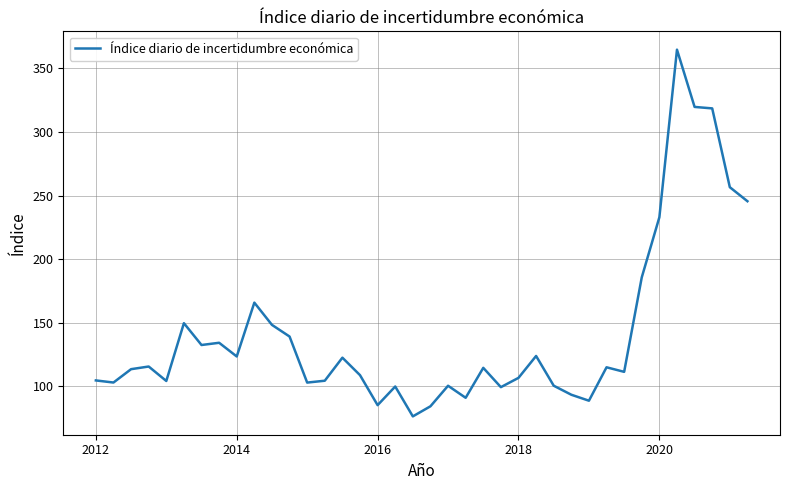

What is the difference between the maximum and minimum values?

288.3